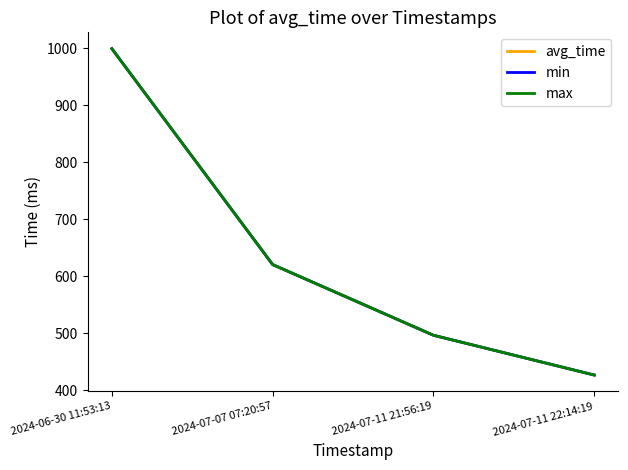

Does the chart have visible grid lines?

No